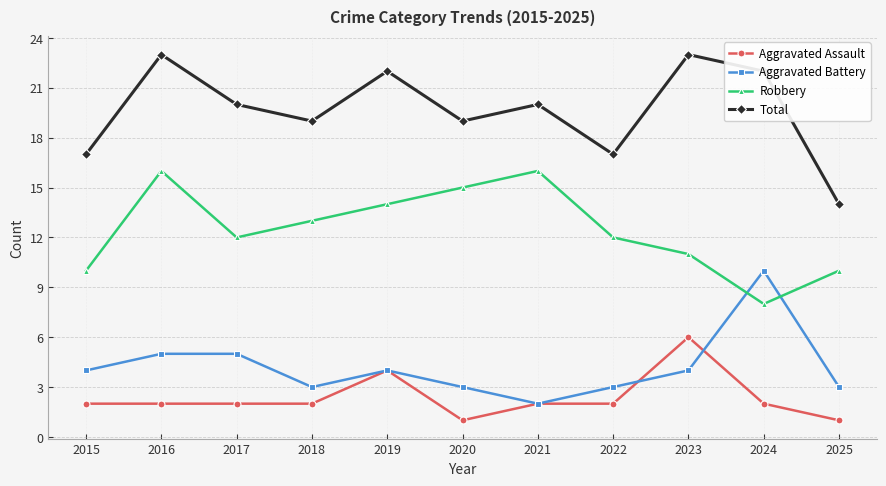

In Robbery, how many points are lower than both neighbors (excluding endpoints)?

2